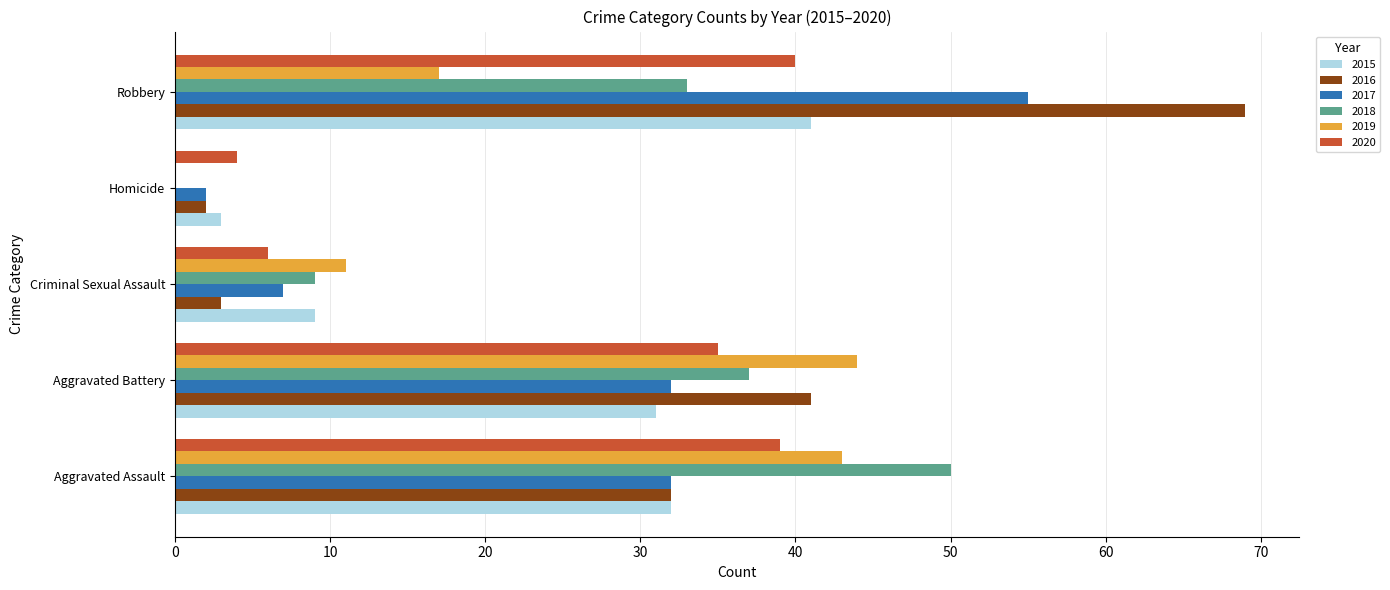

At which label does 2018 reach its peak?

Aggravated Assault